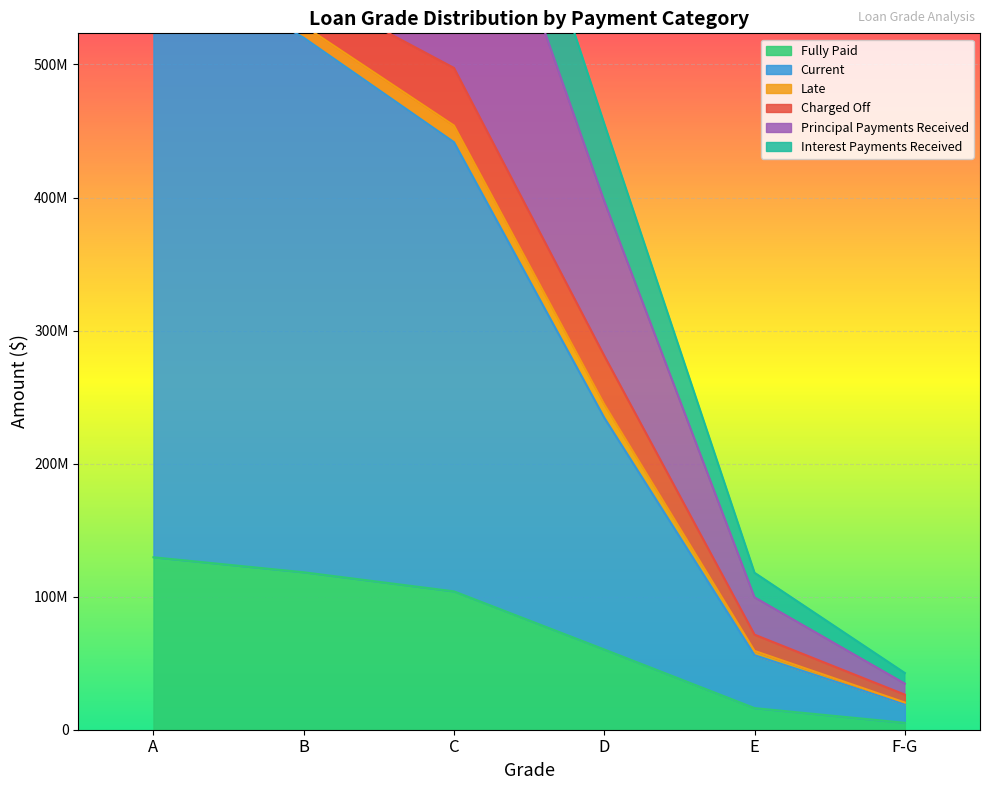

Is the value of Fully Paid at E greater than the value of Current at D?

No